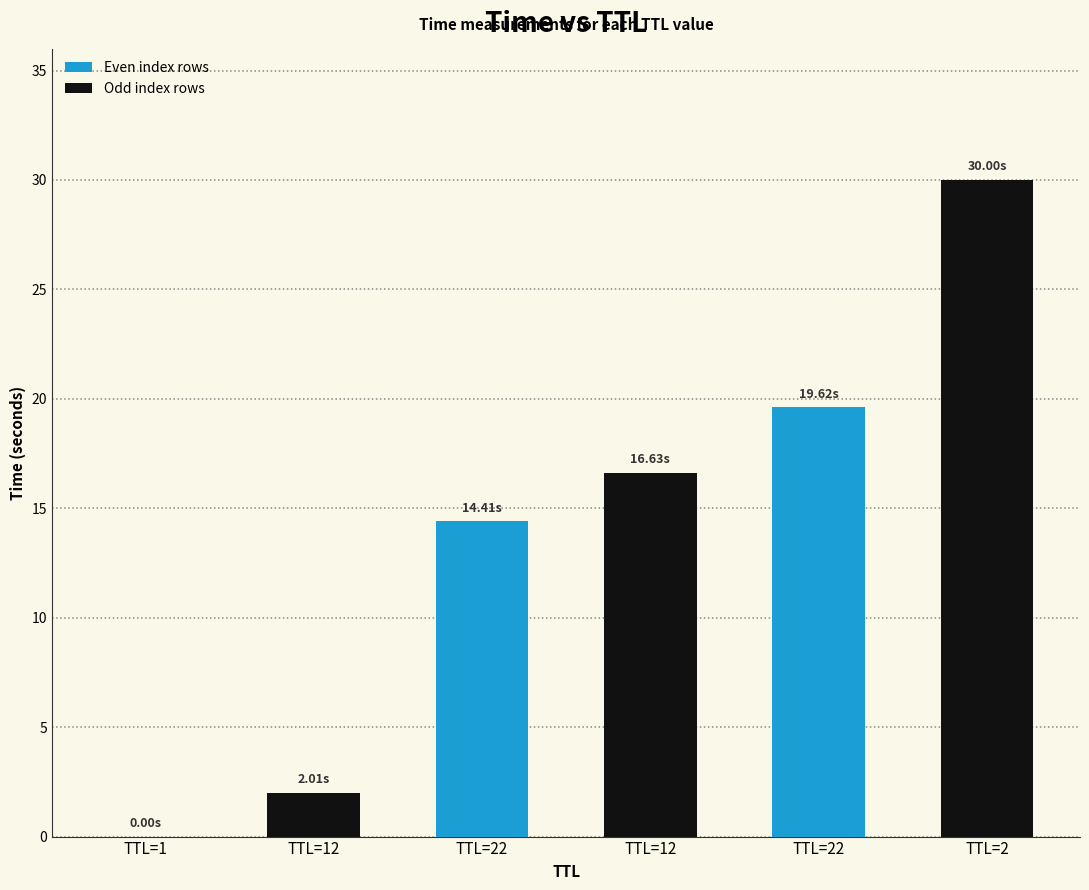

Reading right to left, extract all data points from this chart.

30.0	19.6	16.6	14.4	2.0	0.0